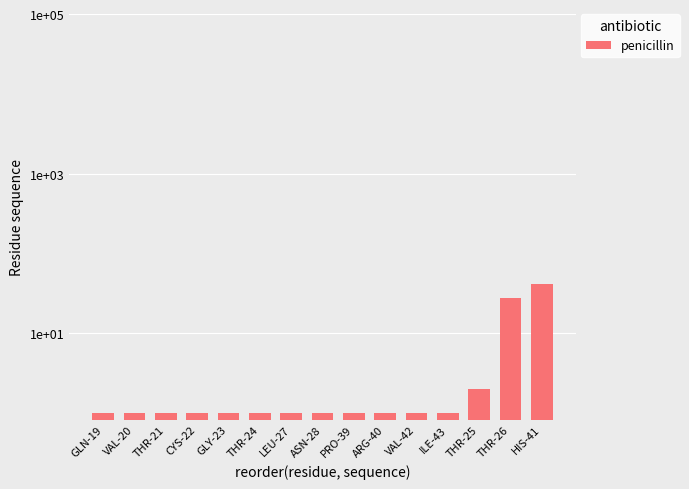

What is the greatest value displayed?

42